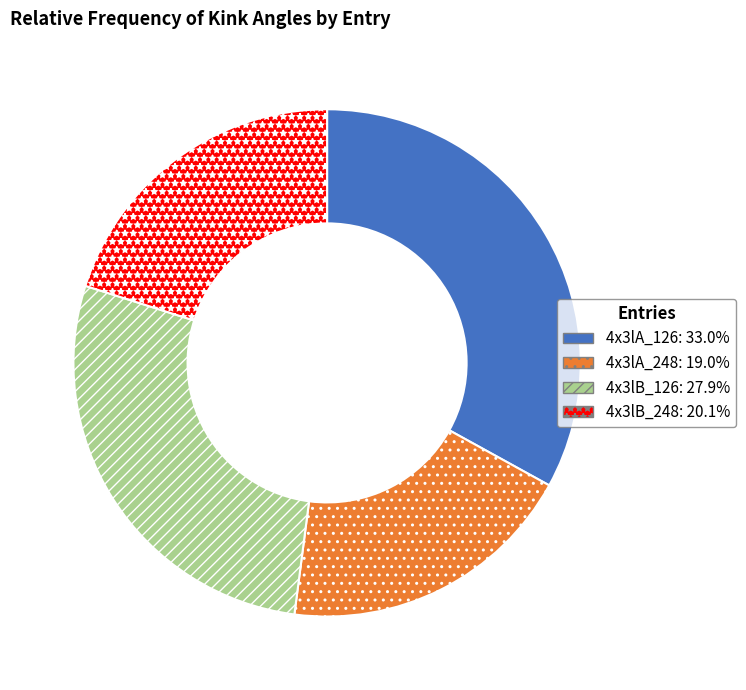

Approximately how many times larger is the value at 4x3lB_248 compared to 4x3lA_126?

0.6